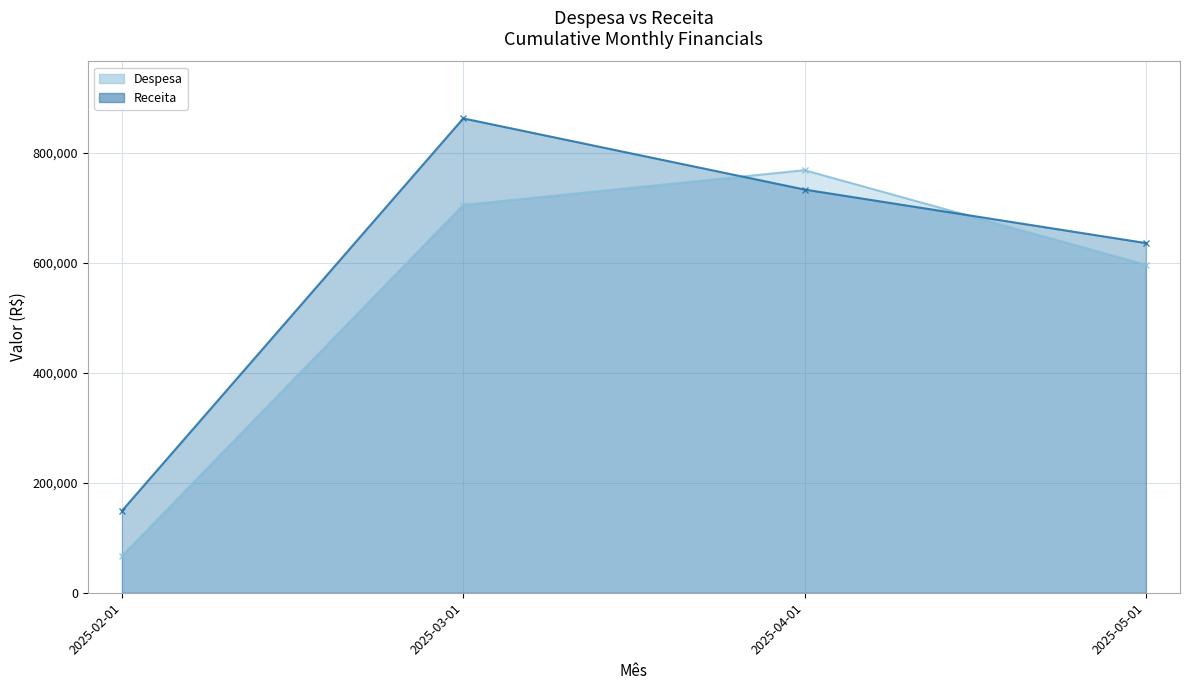

What is the value of the Receita point at the 2nd from the left?

863021.1